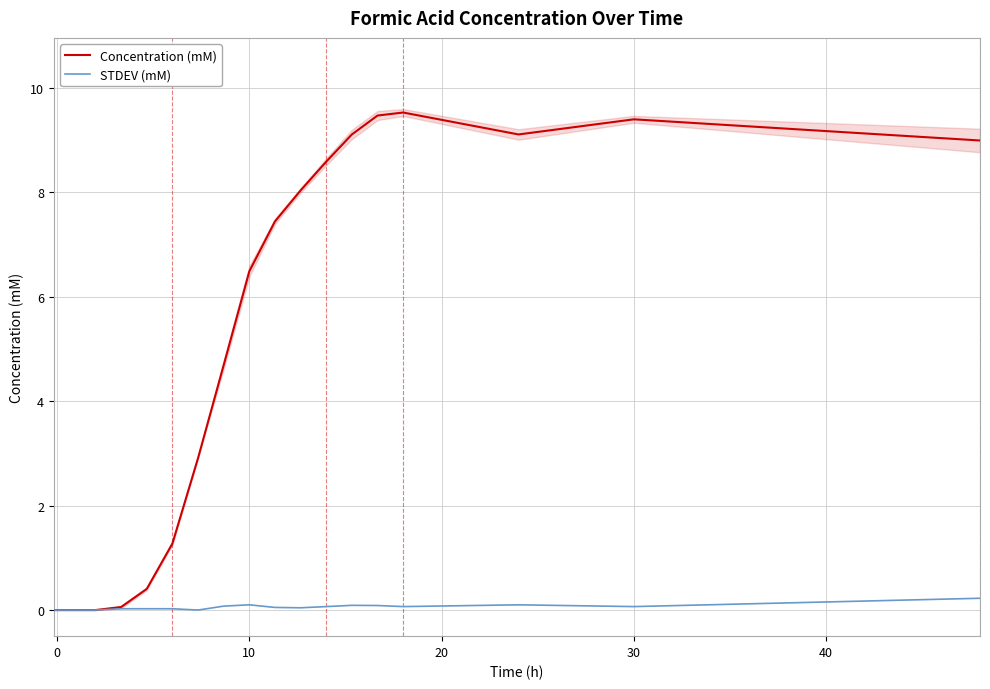

What is the difference between the second highest and minimum values in the Concentration (mM) series?

9.5